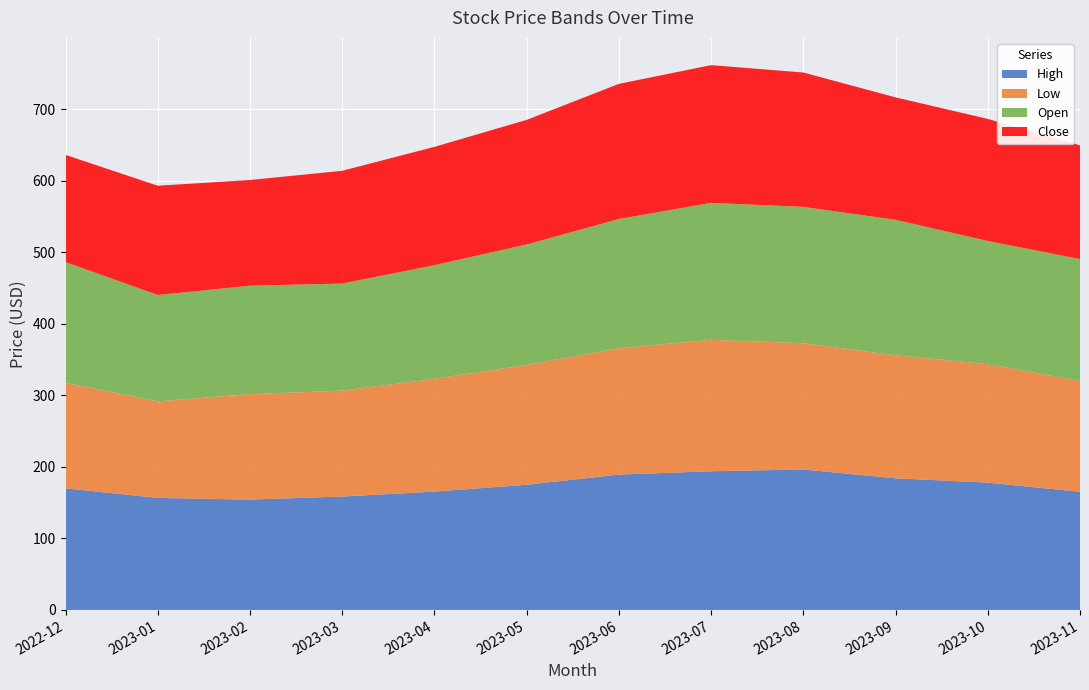

Reading left to right, transcribe all the data shown in this chart.

High: 170.1	156.7	154.3	158.7	165.5	175.1	189.3	194.0	196.4	184.2	178.1	165.3
Low: 147.6	135.0	147.5	148.0	157.8	167.4	176.8	183.7	176.6	172.0	165.7	155.0
Open: 168.7	148.8	151.6	149.8	158.9	168.6	180.6	191.6	190.7	189.5	172.2	170.4
Close: 150.0	152.8	147.8	157.7	165.4	174.2	189.0	192.6	187.9	171.2	170.7	159.0